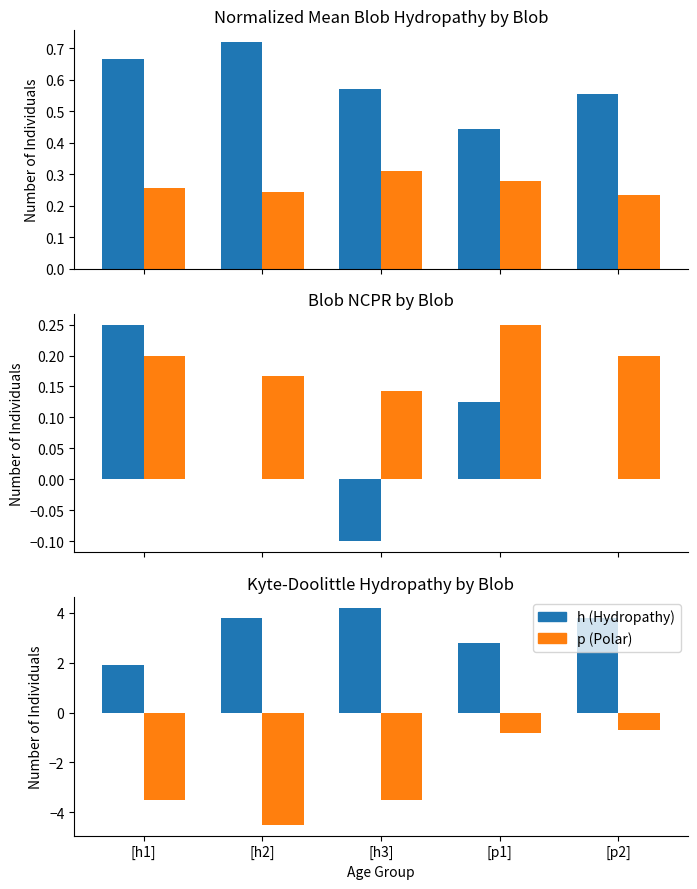

Rank the series at [h1] from highest to lowest value.

h (Hydropathy), p (Polar)